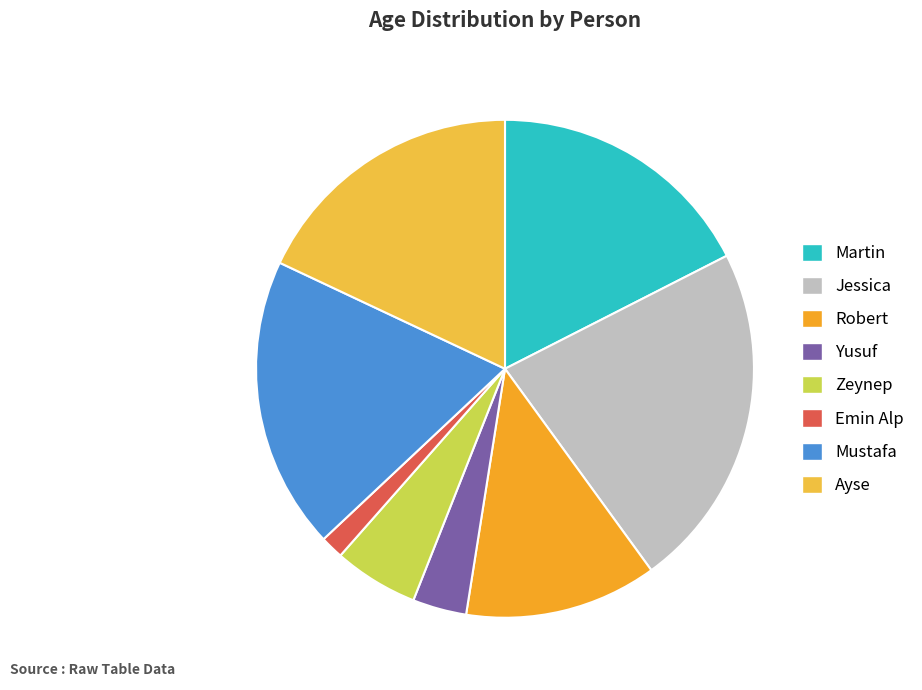

How many slices are in this pie chart?

8